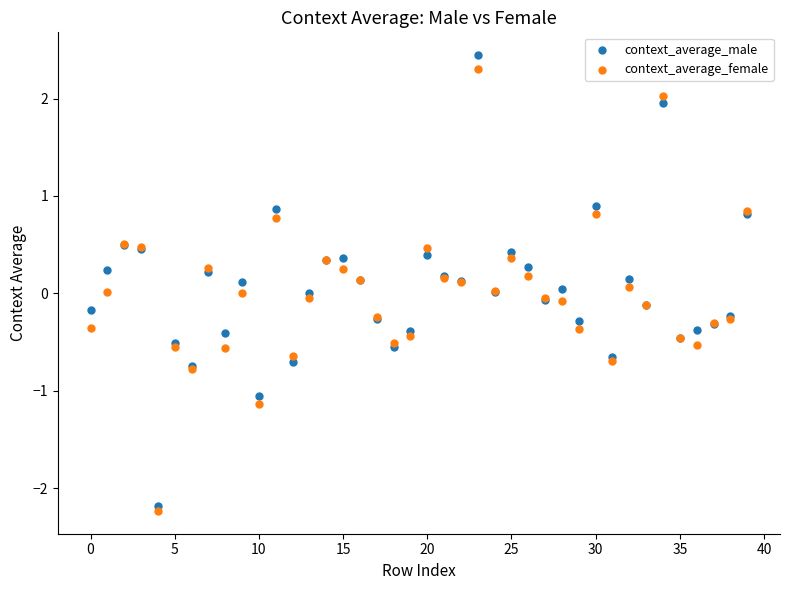

What are all the series names shown in the legend?

context_average_male, context_average_female